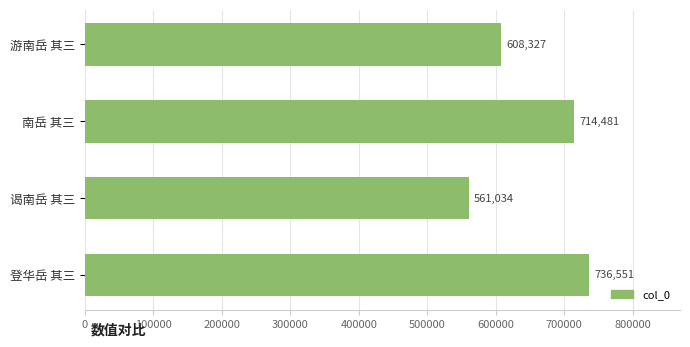

Count the number of categories in the chart.

4